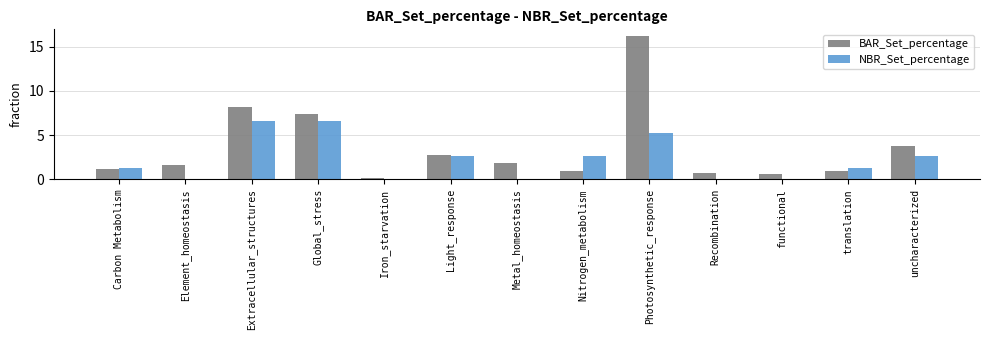

Is it true that NBR_Set_percentage equals 4.4 at Nitrogen_metabolism?

False